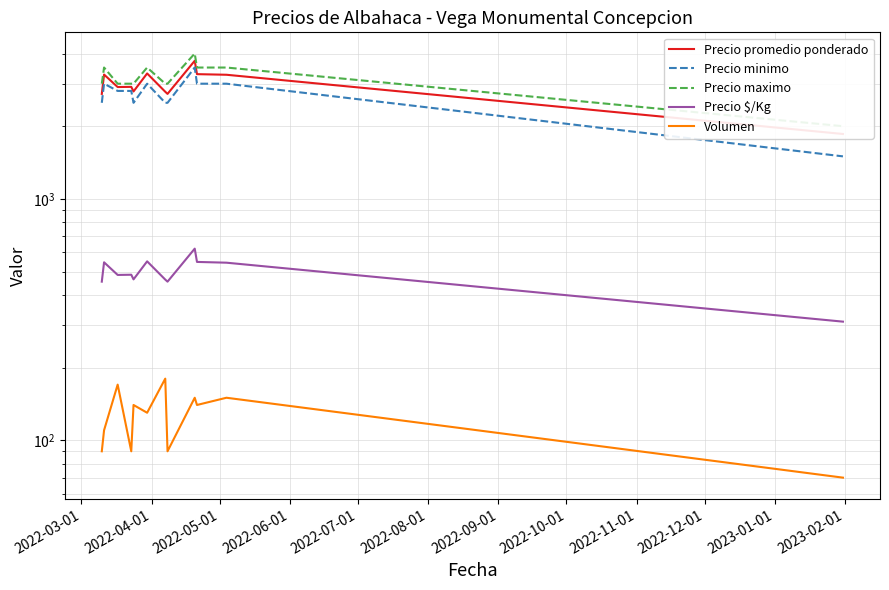

What is the maximum value for Volumen?

180